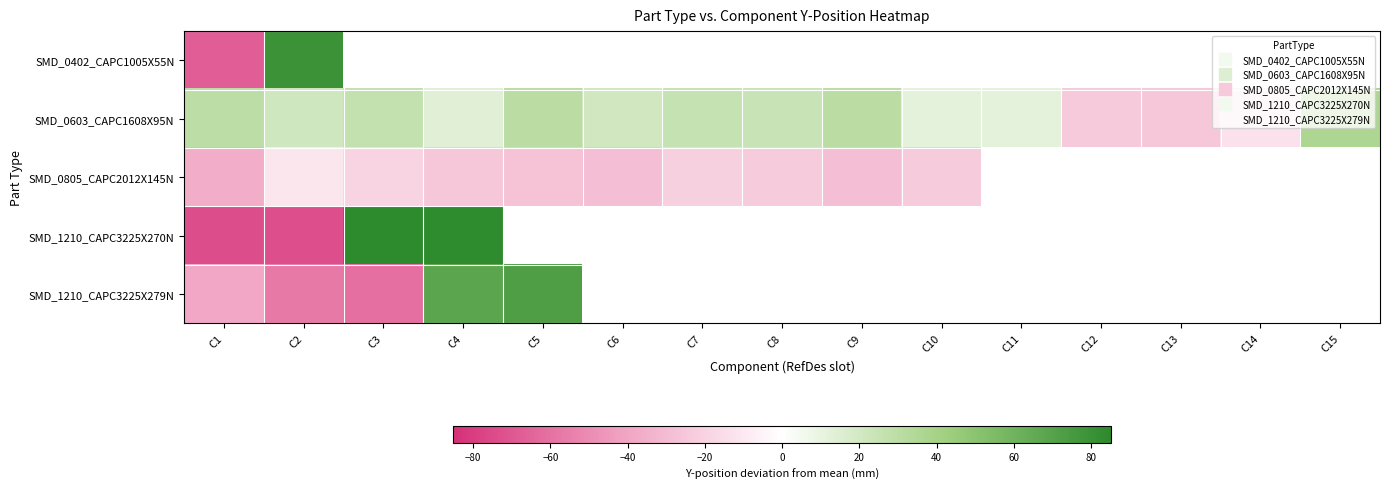

The value of SMD_0603_CAPC1608X95N at C15 is 10.9. True or false?

False